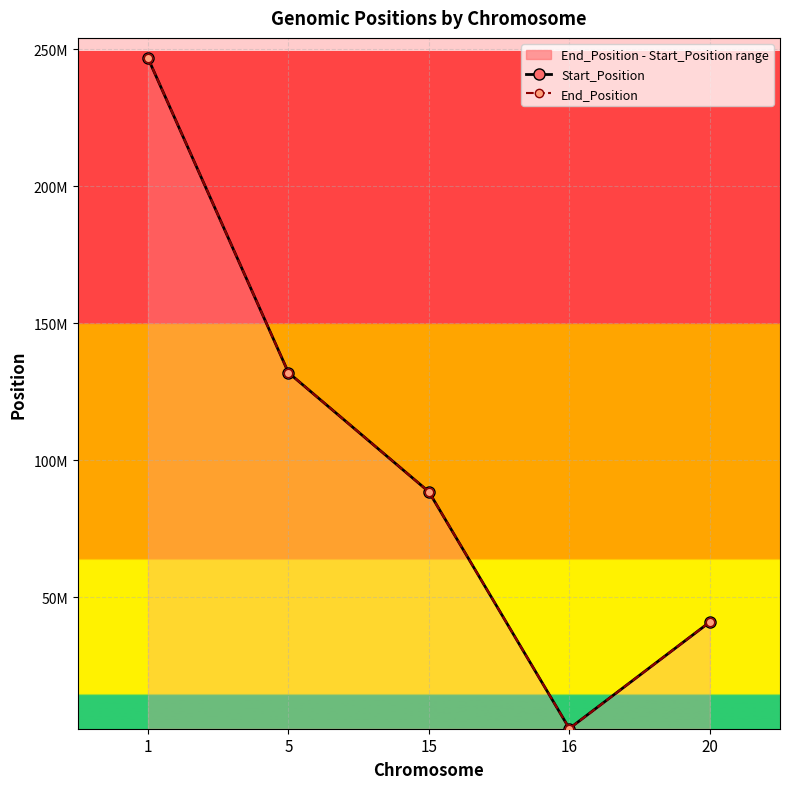

Reading left to right, transcribe all the data shown in this chart.

Start_Position: 246670438	131953930	88476301	2121850	40980872
End_Position: 246670438	131953930	88476301	2121850	40980872